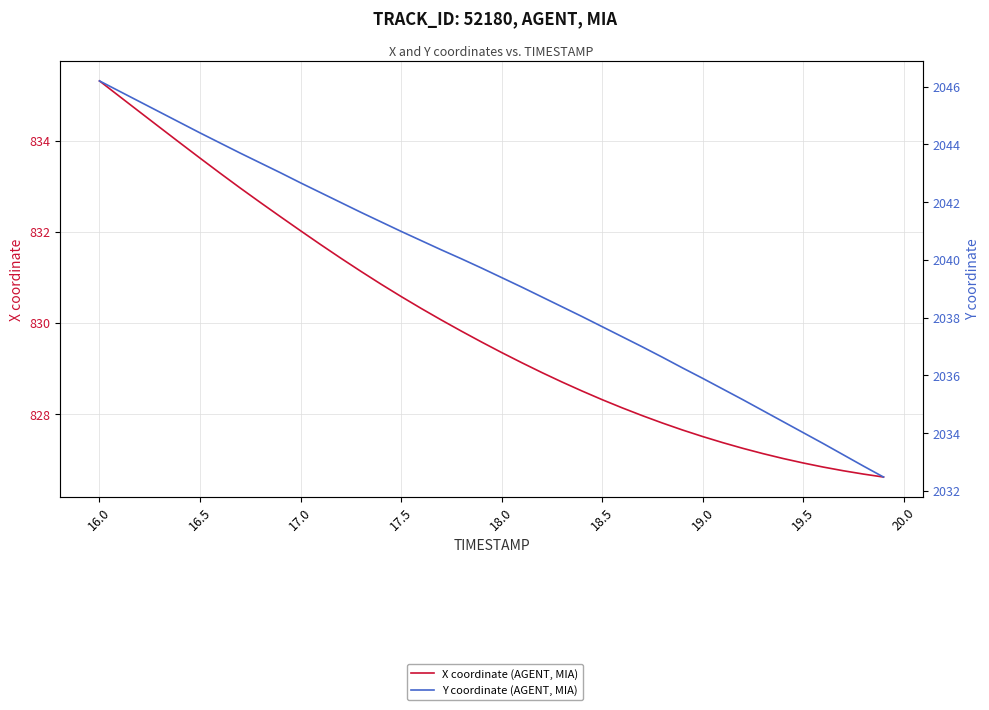

List the series in order of their peak value, lowest first.

X coordinate (AGENT, MIA), Y coordinate (AGENT, MIA)